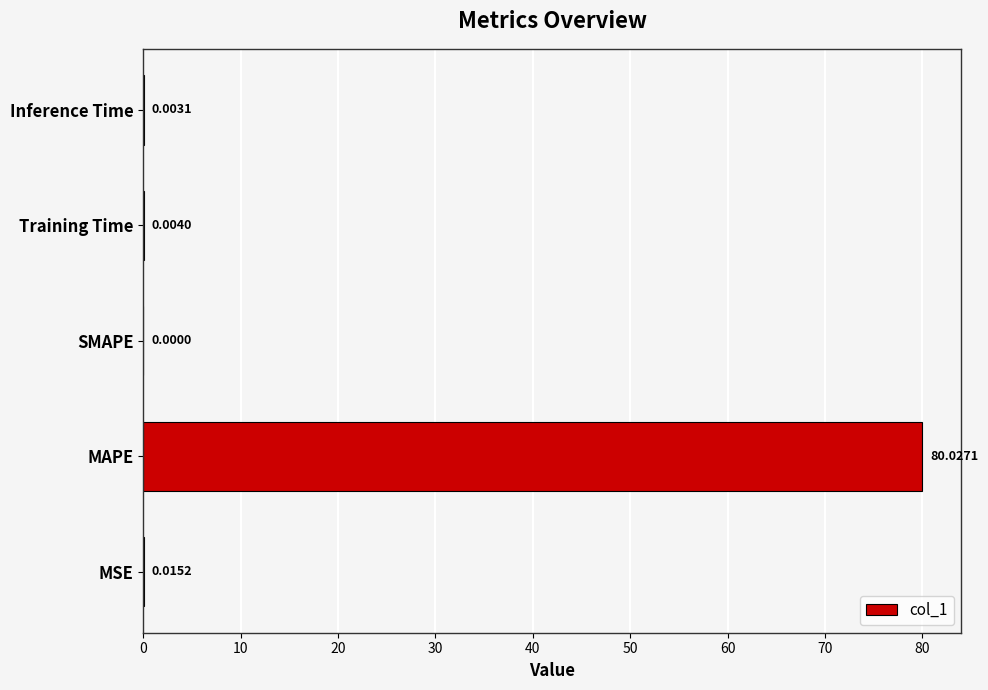

What is the change in value from MAPE to Inference Time?

-80.0